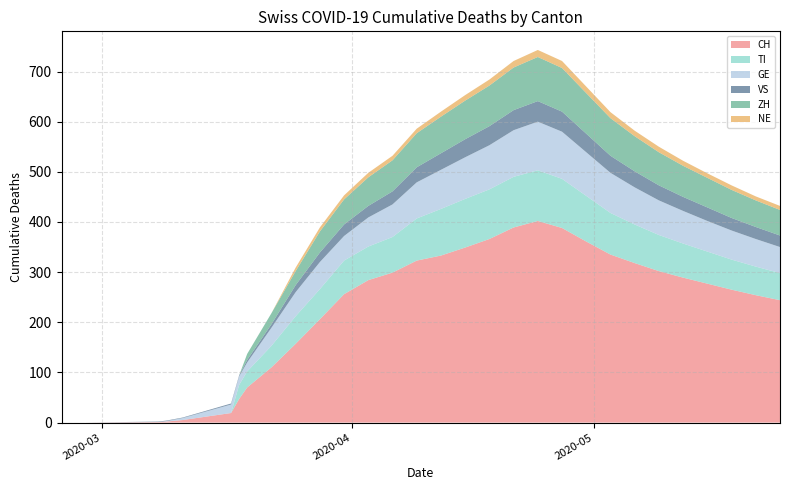

Reading left to right, list all the values displayed in this chart.

CH: 2020-02-25=0	2020-02-28=0	2020-03-08=1	2020-03-09=2	2020-03-11=5	2020-03-17=19	2020-03-18=47	2020-03-19=70	2020-03-22=110	2020-03-25=157	2020-03-28=206	2020-03-31=256	2020-04-03=284	2020-04-06=299	2020-04-09=323	2020-04-12=333	2020-04-15=349	2020-04-18=366	2020-04-21=389	2020-04-24=402	2020-04-27=388	2020-04-30=361	2020-05-03=335	2020-05-06=318	2020-05-09=302	2020-05-12=289	2020-05-15=277	2020-05-18=265	2020-05-21=254	2020-05-24=244
TI: 2020-02-25=0	2020-02-28=0	2020-03-08=0	2020-03-09=0	2020-03-11=0	2020-03-17=0	2020-03-18=28	2020-03-19=32	2020-03-22=43	2020-03-25=55	2020-03-28=60	2020-03-31=67	2020-04-03=67	2020-04-06=71	2020-04-09=84	2020-04-12=93	2020-04-15=97	2020-04-18=99	2020-04-21=101	2020-04-24=101	2020-04-27=98	2020-04-30=91	2020-05-03=83	2020-05-06=77	2020-05-09=72	2020-05-12=68	2020-05-15=64	2020-05-18=60	2020-05-21=57	2020-05-24=54
GE: 2020-02-25=0	2020-02-28=0	2020-03-08=0	2020-03-09=1	2020-03-11=4	2020-03-17=17	2020-03-18=17	2020-03-19=18	2020-03-22=36	2020-03-25=48	2020-03-28=54	2020-03-31=49	2020-04-03=58	2020-04-06=65	2020-04-09=72	2020-04-12=78	2020-04-15=83	2020-04-18=88	2020-04-21=93	2020-04-24=97	2020-04-27=94	2020-04-30=87	2020-05-03=80	2020-05-06=74	2020-05-09=69	2020-05-12=65	2020-05-15=61	2020-05-18=58	2020-05-21=55	2020-05-24=52
VS: 2020-02-25=0	2020-02-28=0	2020-03-08=1	2020-03-09=1	2020-03-11=1	2020-03-17=2	2020-03-18=2	2020-03-19=5	2020-03-22=7	2020-03-25=14	2020-03-28=19	2020-03-31=23	2020-04-03=23	2020-04-06=26	2020-04-09=30	2020-04-12=33	2020-04-15=36	2020-04-18=38	2020-04-21=40	2020-04-24=41	2020-04-27=40	2020-04-30=37	2020-05-03=34	2020-05-06=32	2020-05-09=30	2020-05-12=28	2020-05-15=27	2020-05-18=25	2020-05-21=24	2020-05-24=23
ZH: 2020-02-25=0	2020-02-28=0	2020-03-08=0	2020-03-09=0	2020-03-11=0	2020-03-17=0	2020-03-18=0	2020-03-19=12	2020-03-22=22	2020-03-25=28	2020-03-28=42	2020-03-31=50	2020-04-03=57	2020-04-06=62	2020-04-09=68	2020-04-12=73	2020-04-15=77	2020-04-18=81	2020-04-21=85	2020-04-24=88	2020-04-27=87	2020-04-30=81	2020-05-03=75	2020-05-06=70	2020-05-09=66	2020-05-12=62	2020-05-15=59	2020-05-18=56	2020-05-21=53	2020-05-24=51
NE: 2020-02-25=0	2020-02-28=0	2020-03-08=0	2020-03-09=0	2020-03-11=0	2020-03-17=0	2020-03-18=0	2020-03-19=0	2020-03-22=0	2020-03-25=7	2020-03-28=8	2020-03-31=8	2020-04-03=9	2020-04-06=9	2020-04-09=9	2020-04-12=10	2020-04-15=11	2020-04-18=12	2020-04-21=13	2020-04-24=14	2020-04-27=14	2020-04-30=13	2020-05-03=12	2020-05-06=11	2020-05-09=11	2020-05-12=10	2020-05-15=9	2020-05-18=9	2020-05-21=8	2020-05-24=8